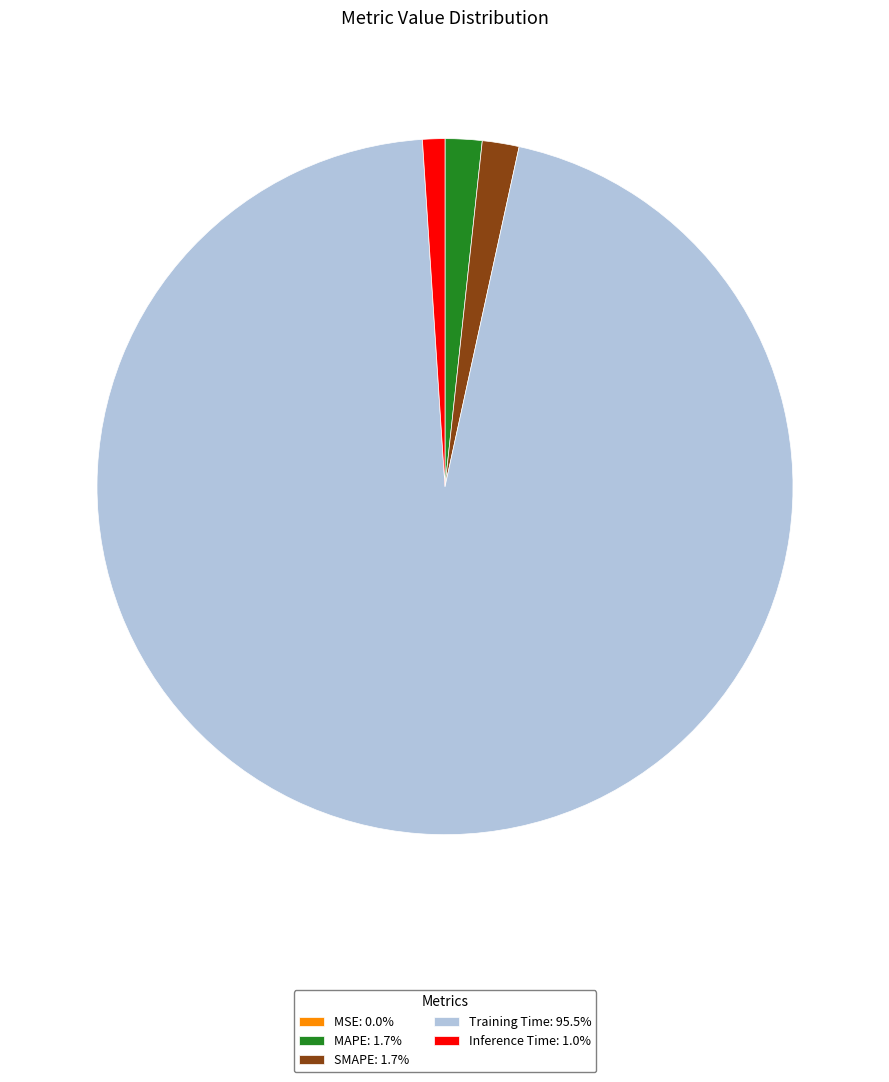

Which slice represents more than half of the pie?

Training Time